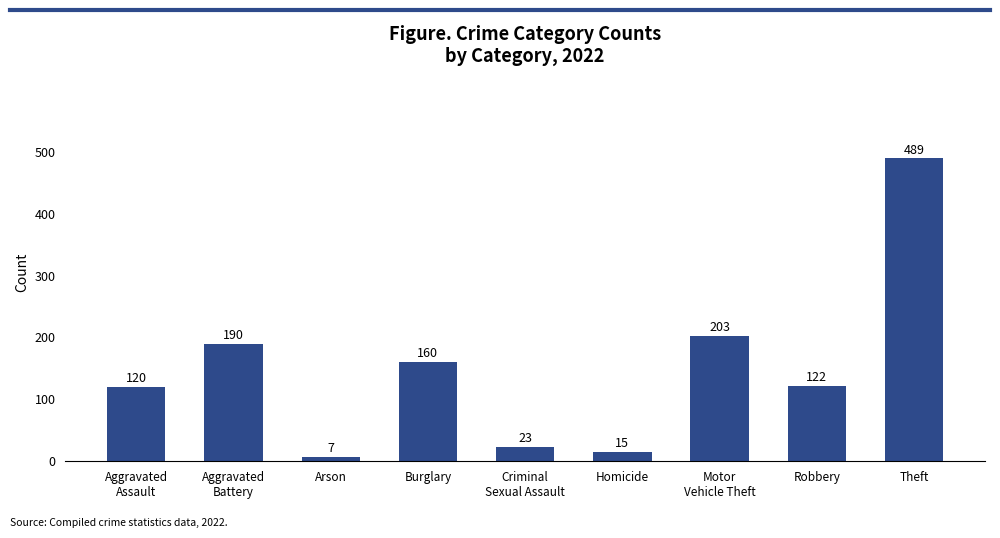

The chart shows a value of 7 at Arson. True or false?

True